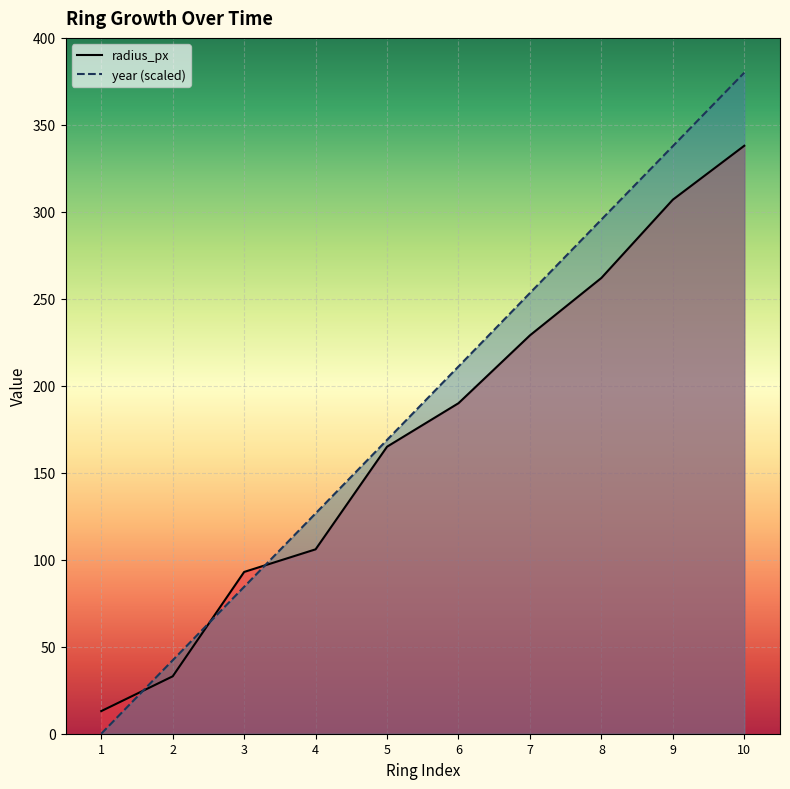

Which category has the highest value in the year series?

10